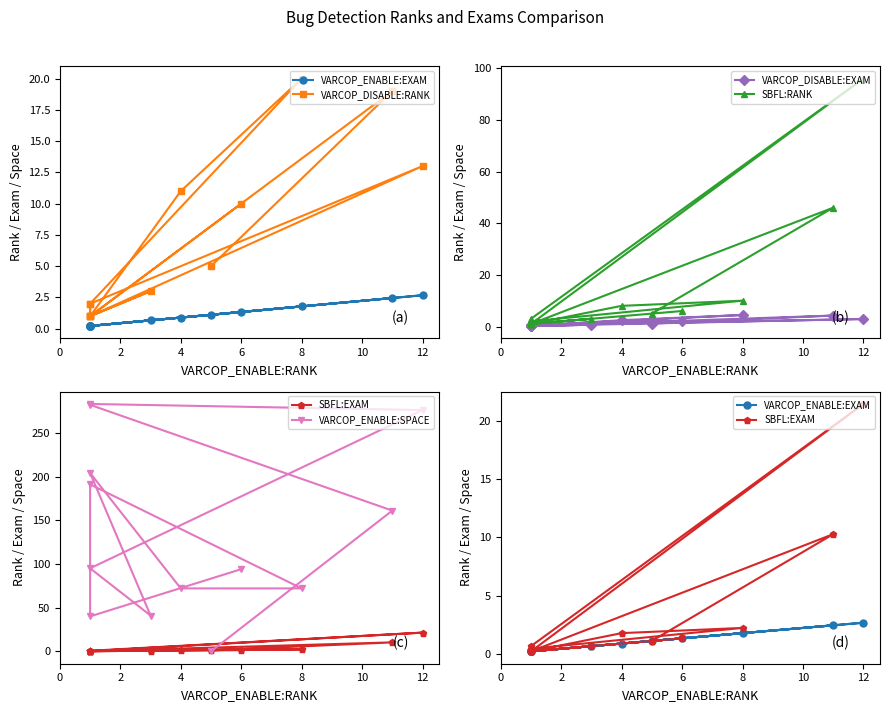

What are all the series names shown in the legend?

VARCOP_ENABLE:EXAM, VARCOP_DISABLE:RANK, VARCOP_DISABLE:EXAM, SBFL:RANK, SBFL:EXAM, VARCOP_ENABLE:SPACE